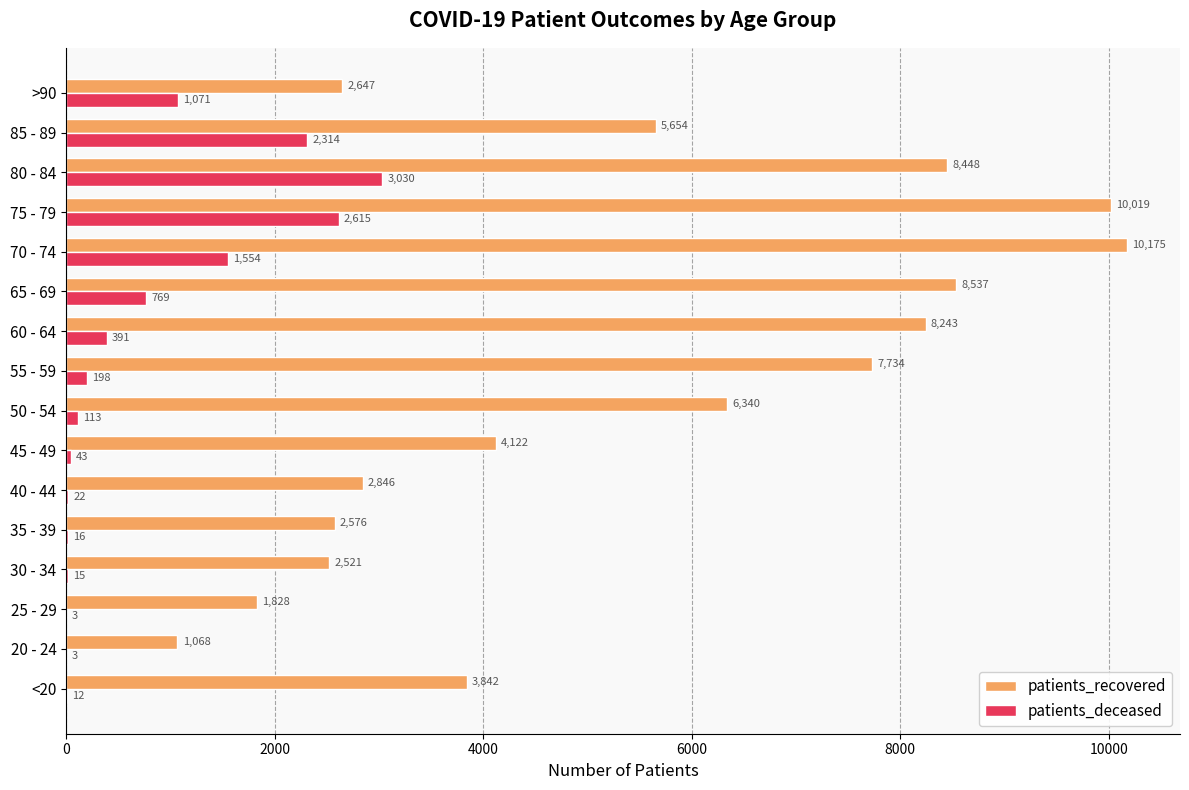

Which series has the largest range (max minus min)?

patients_recovered